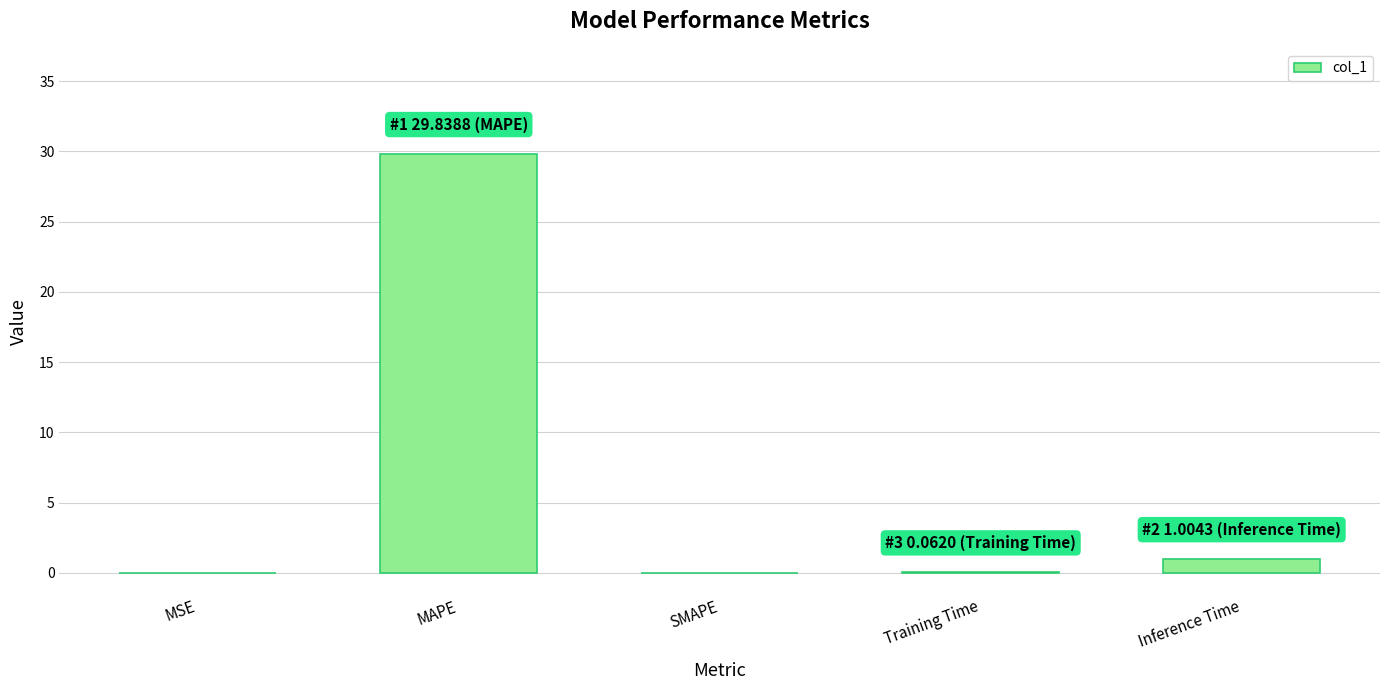

What is the sum of all values?

30.9